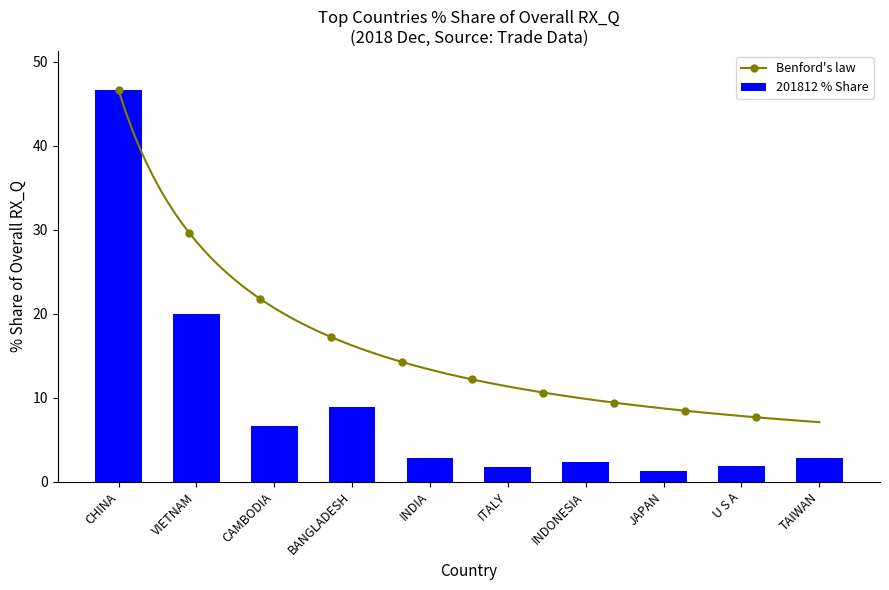

Which has a higher value, INDONESIA or CAMBODIA?

CAMBODIA